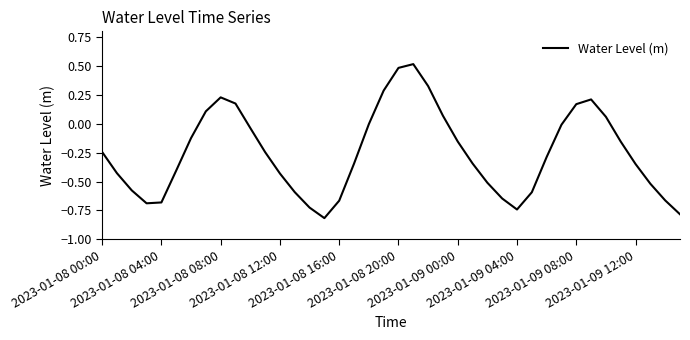

What is the sum of all values?

-10.1